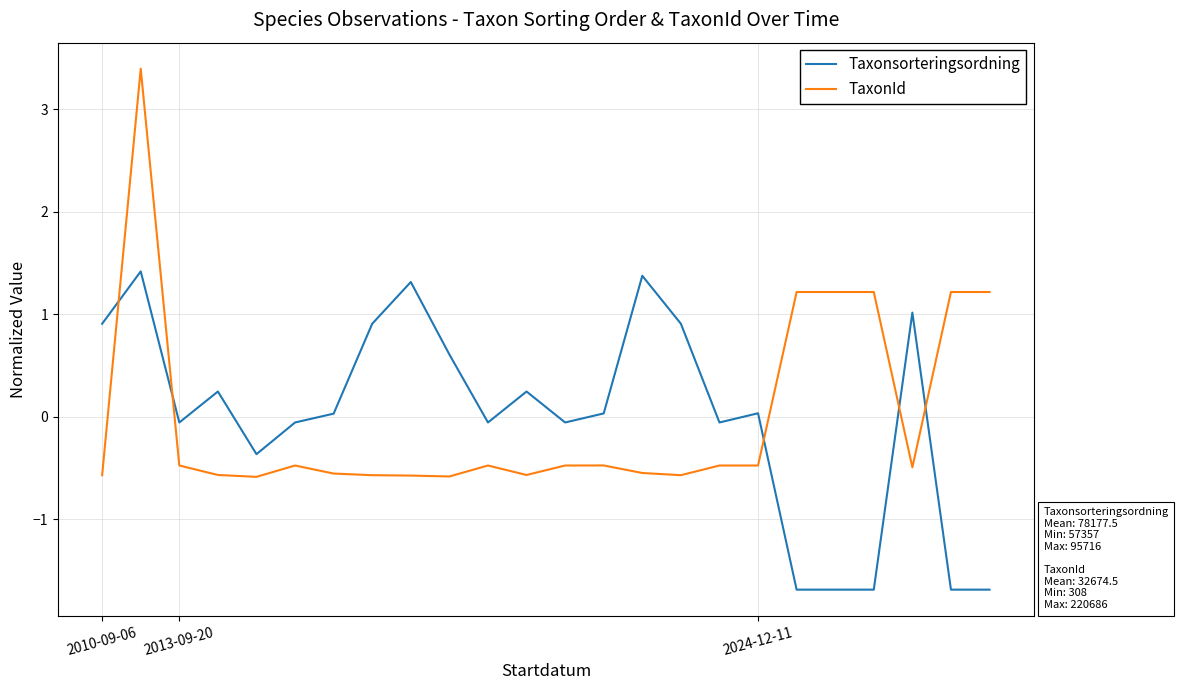

After their last crossing, which series has the higher values: TaxonId or Taxonsorteringsordning?

TaxonId